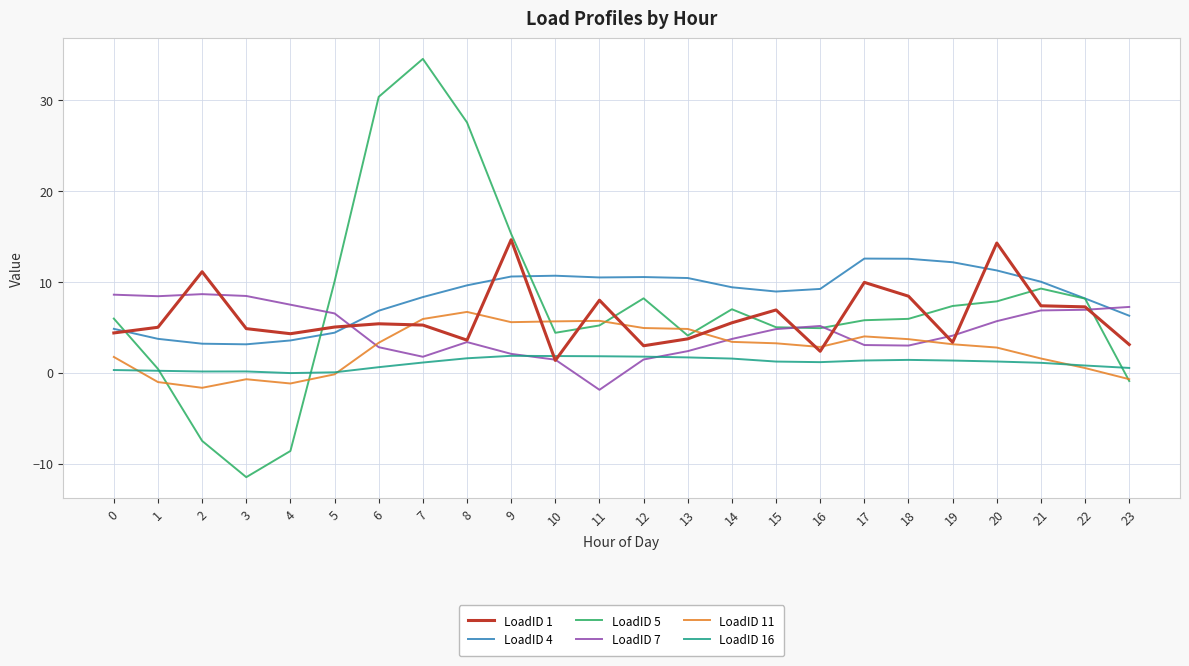

Does the chart have visible grid lines?

Yes